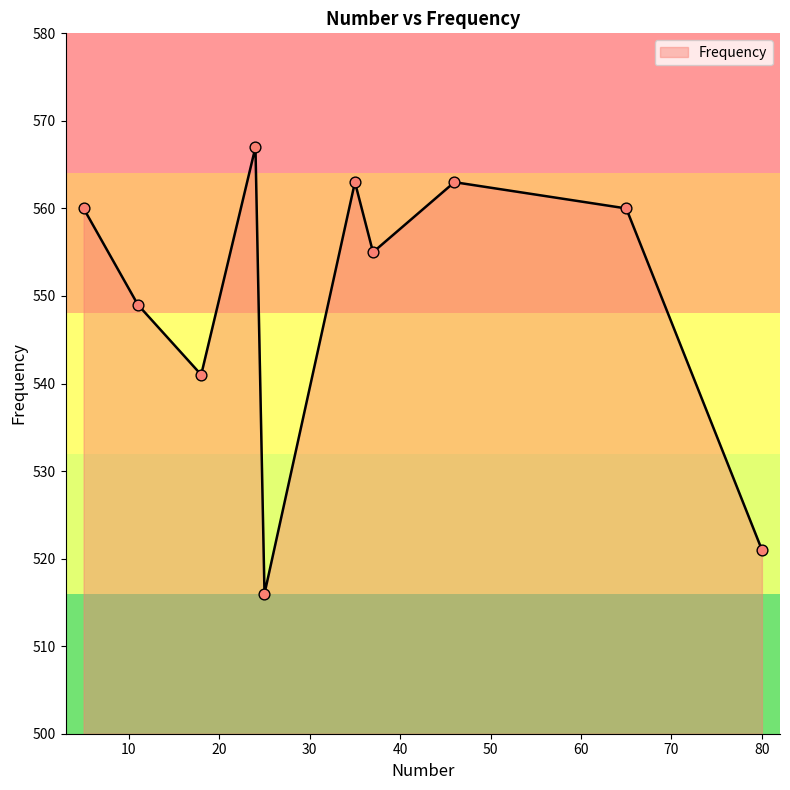

What is the maximum value shown in the chart?

567